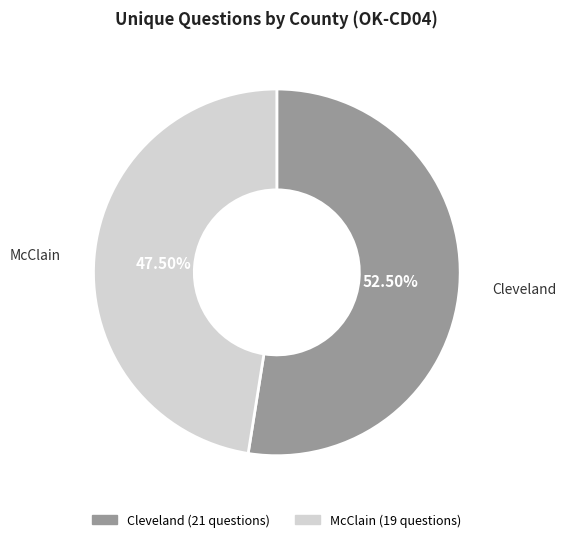

Is there a majority slice in this chart?

Yes